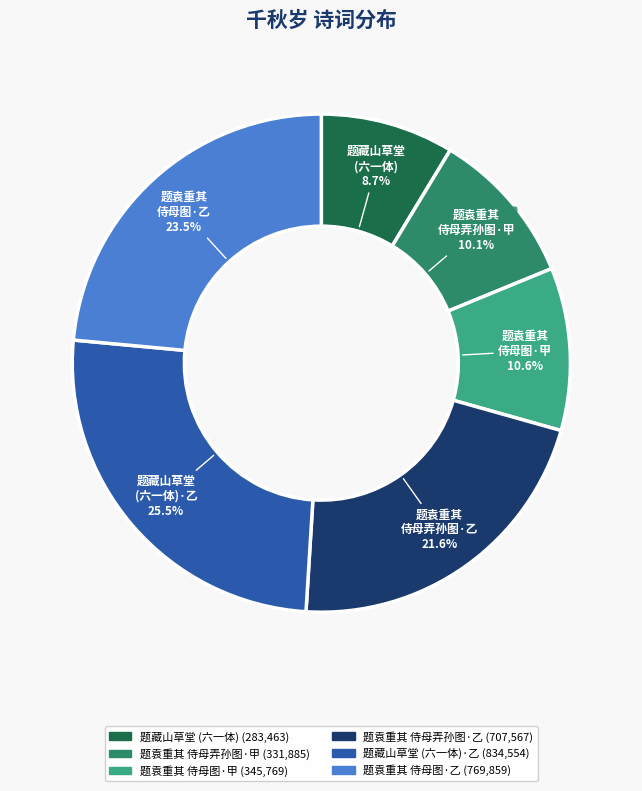

To the nearest percent, what is the difference between the largest and smallest slice percentages?

17%